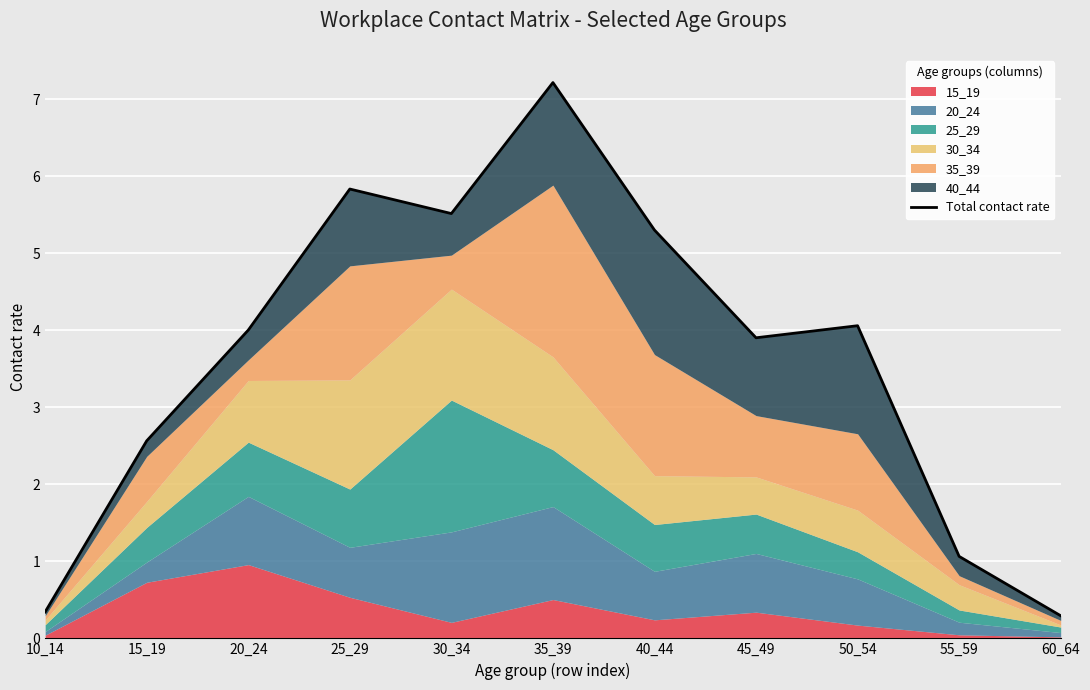

What is the minimum value shown in the chart?

0.3